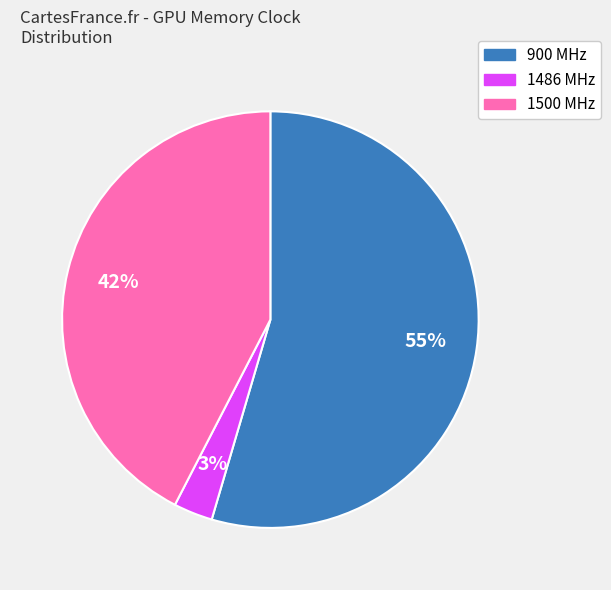

To the nearest percent, what percentage of the pie is 900?

55%